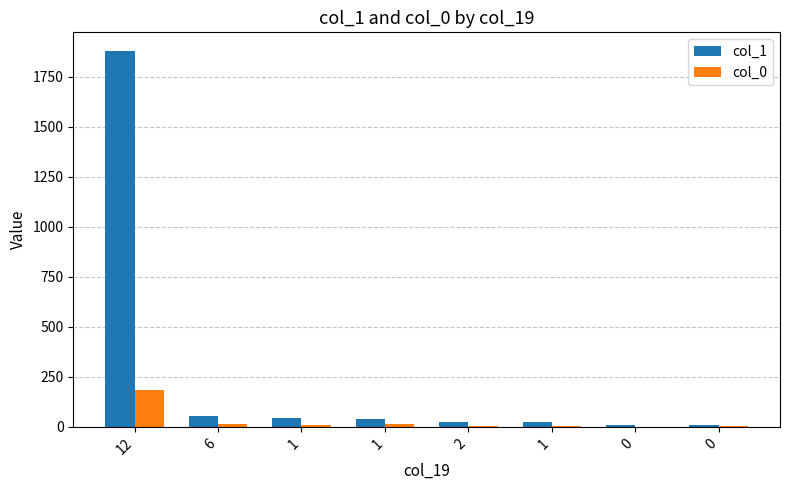

Which label corresponds to the largest value in the chart?

12